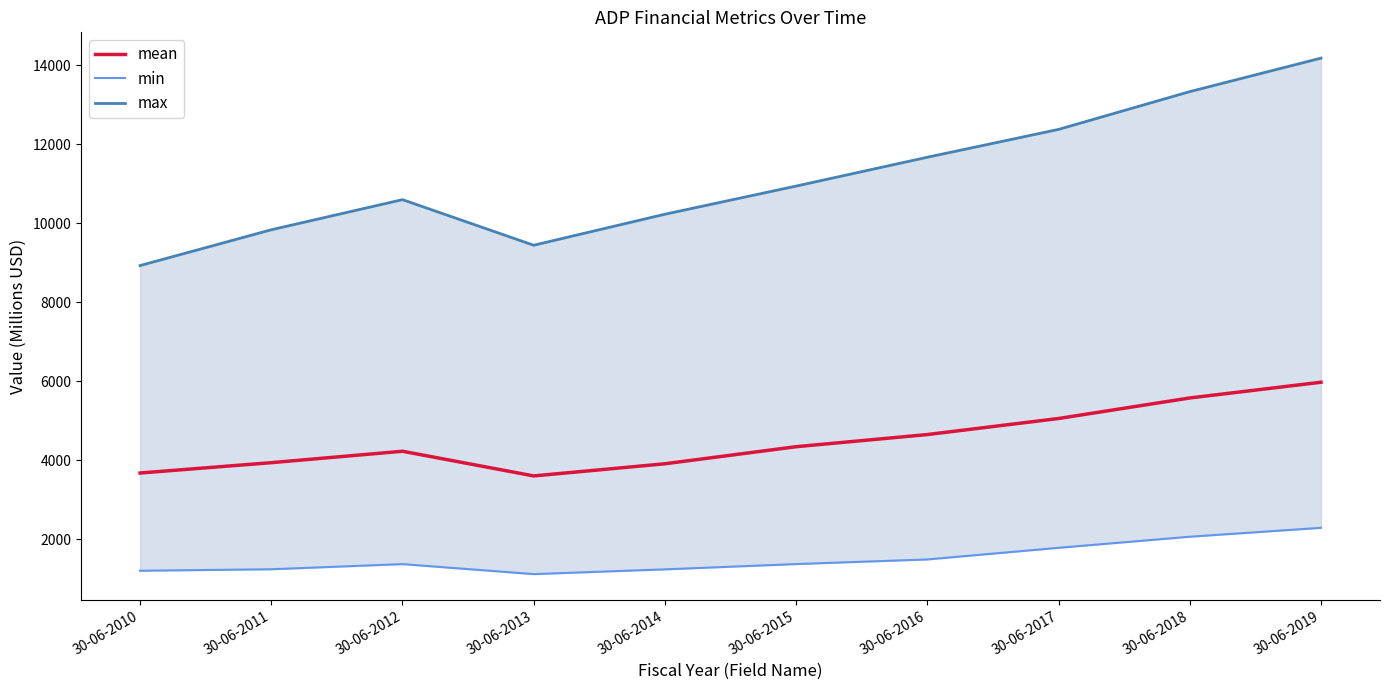

Is this an area chart (filled region under the line)?

No